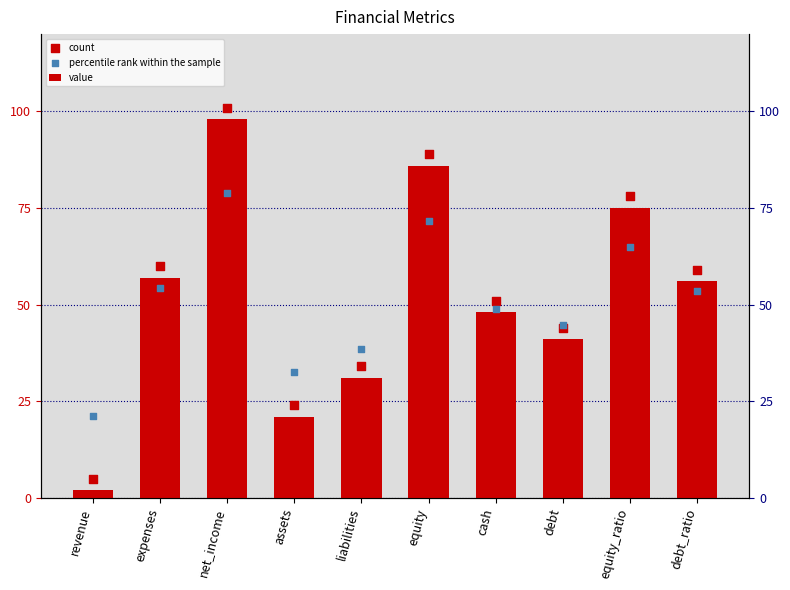

Which series has the largest Y range (max minus min)?

value